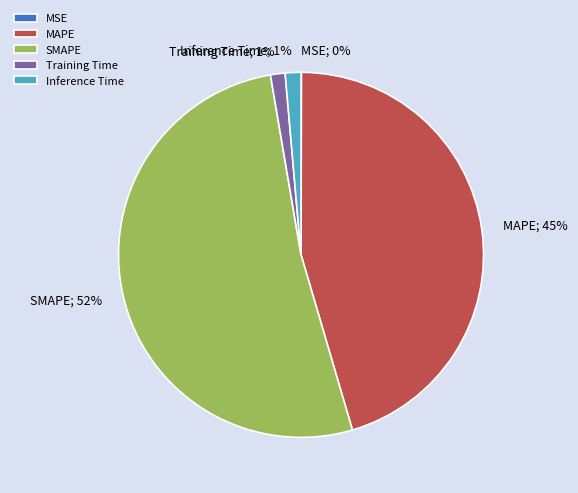

Which category has the biggest portion of the pie?

SMAPE